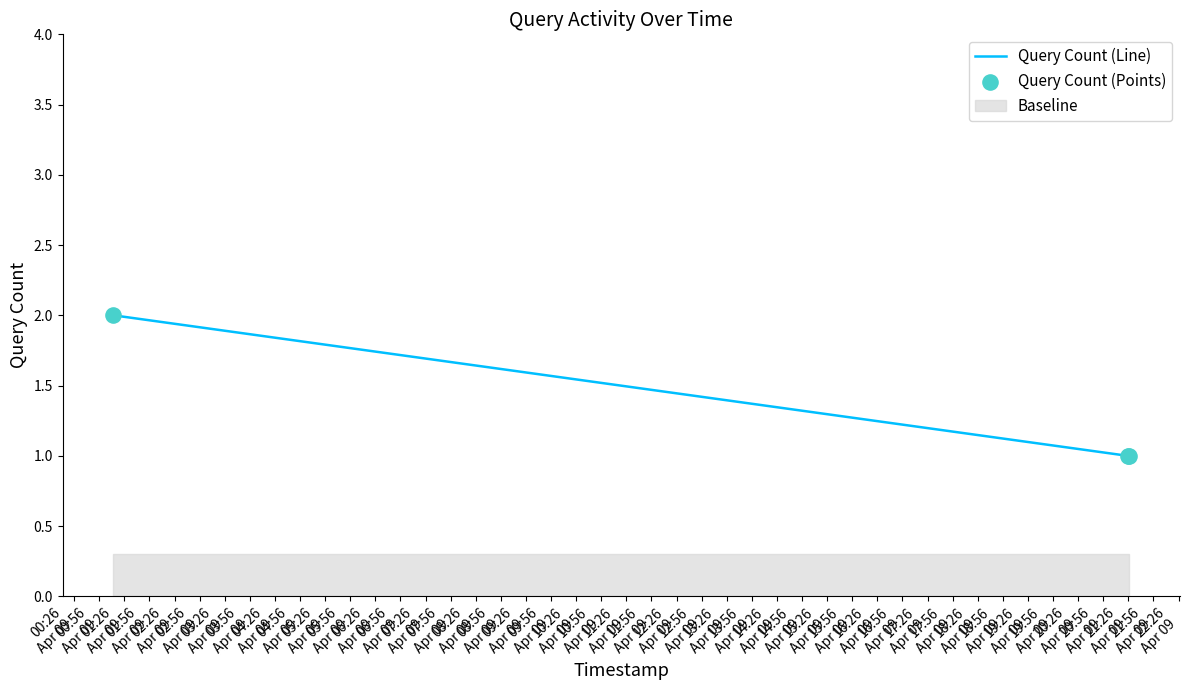

Which series contains the highest Y value?

Query Count (Line)